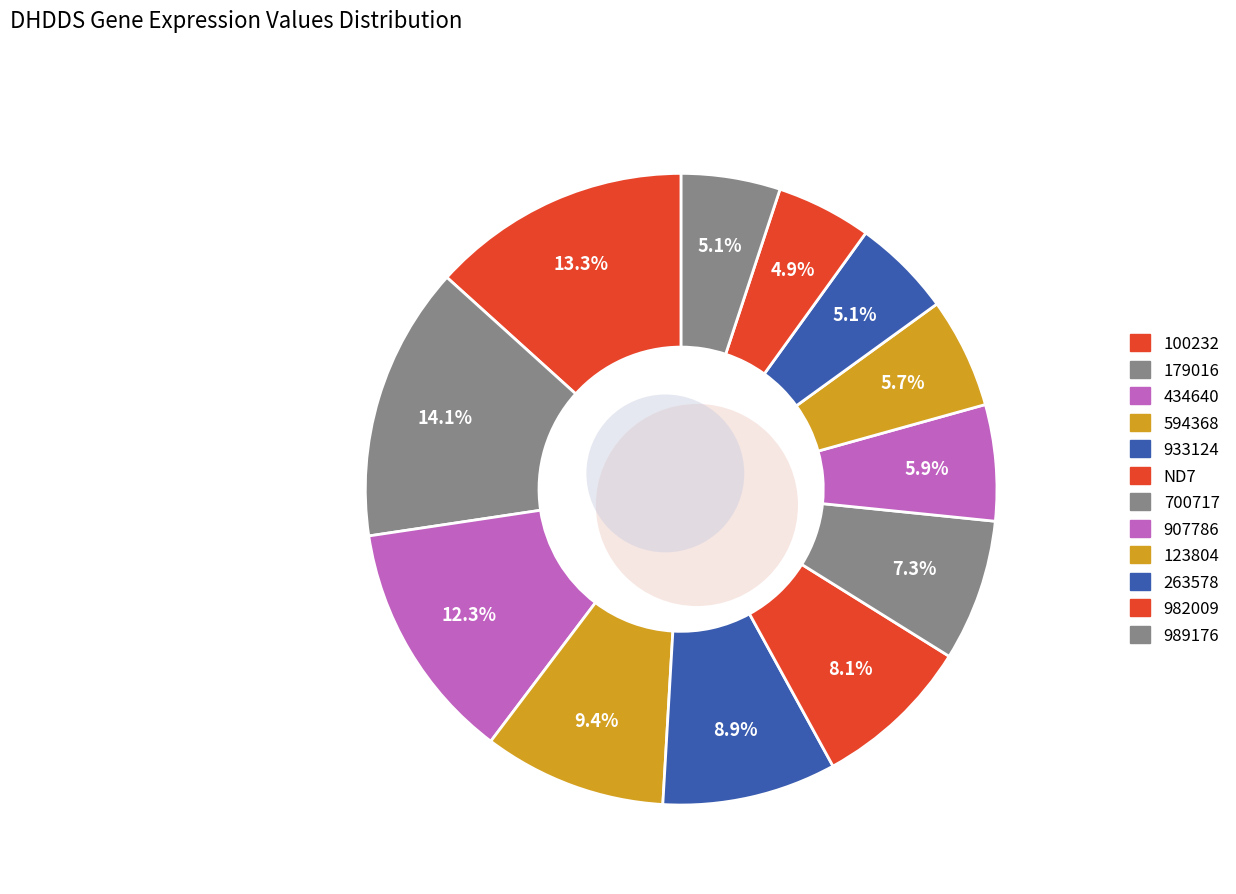

Combined, do 100232 and 434640 account for over 50%?

No